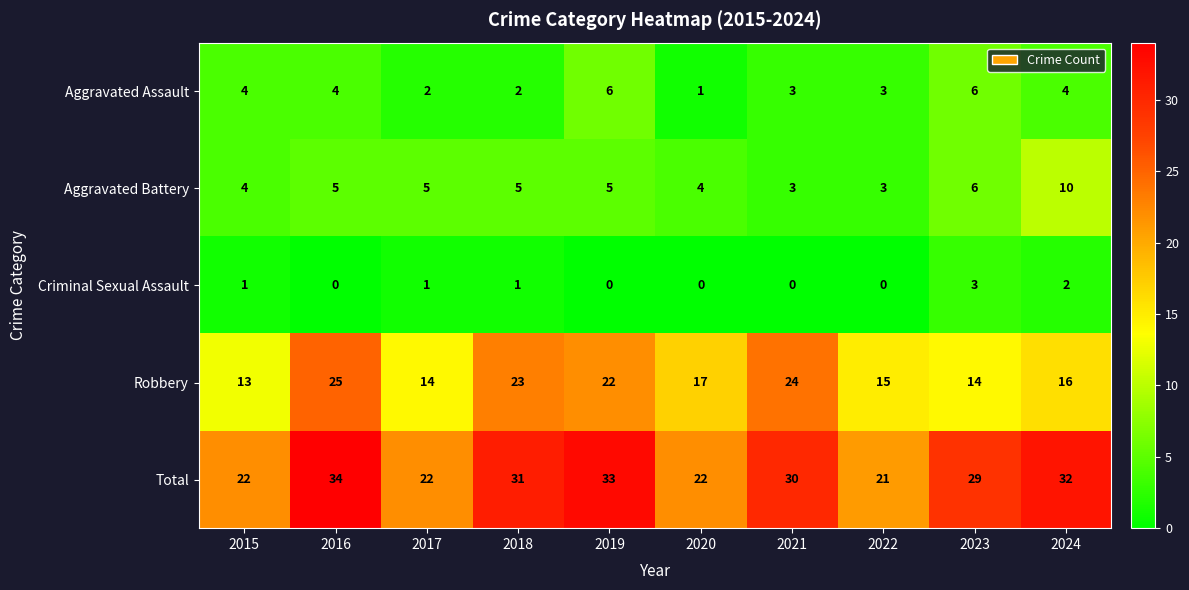

At which category does the chart reach its peak across all series?

2016